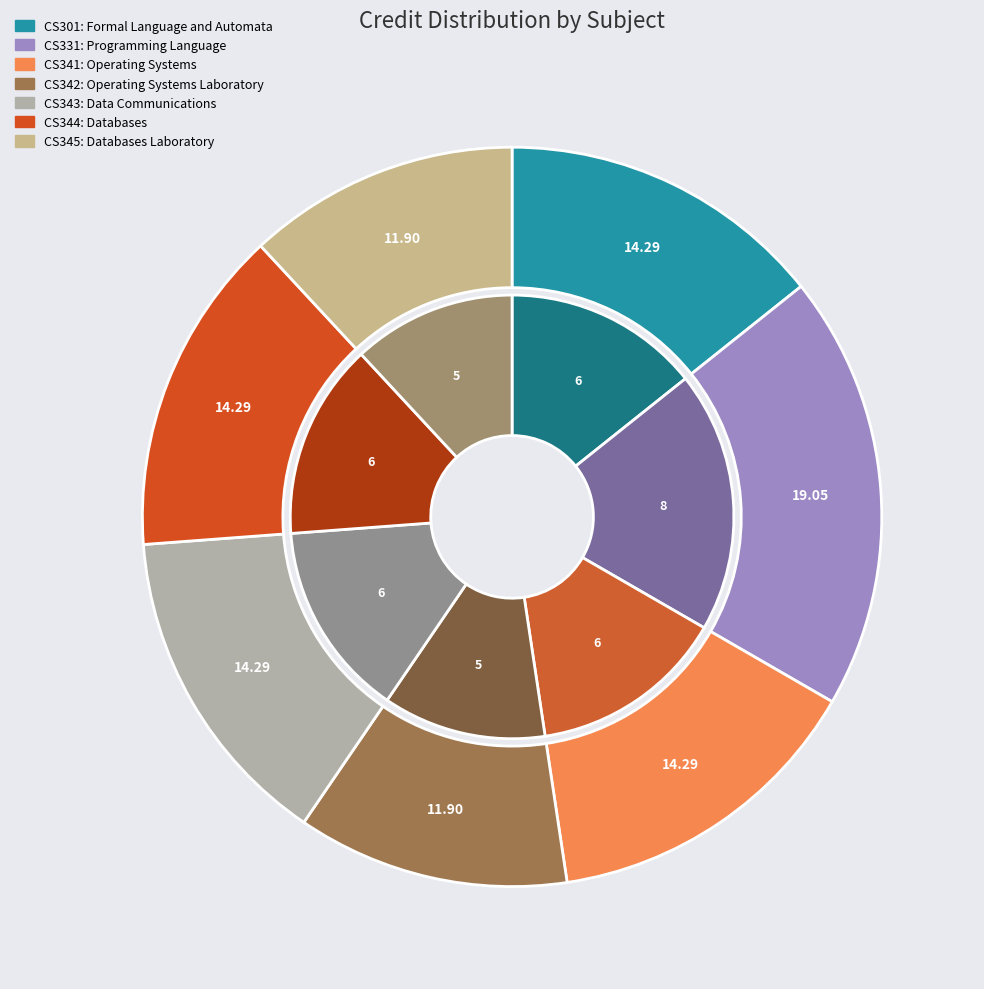

Which category has the biggest portion of the pie?

Programming Language